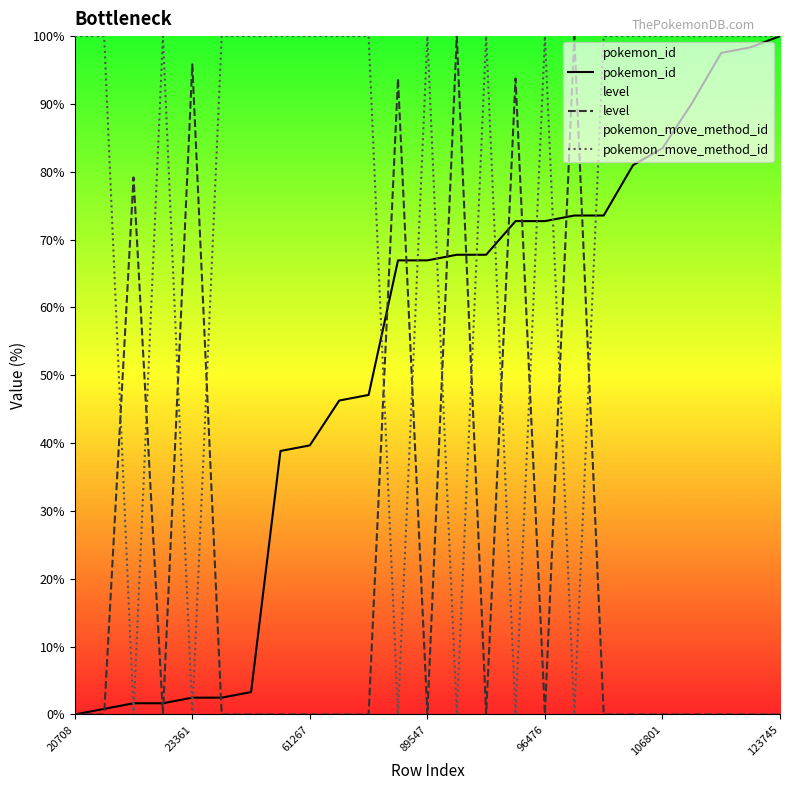

Reading right to left, extract all data points from this chart.

pokemon_id: 100.0	98.3	97.5	90.1	83.5	81.0	73.6	73.6	72.7	72.7	67.8	67.8	66.9	66.9	47.1	46.3	39.7	38.8	3.3	2.5	2.5	1.7	1.7	0.8	0.0
level: 0.0	0.0	0.0	0.0	0.0	0.0	0.0	100.0	0.0	93.8	0.0	100.0	0.0	93.8	0.0	0.0	0.0	0.0	0.0	0.0	95.8	0.0	79.2	0.0	0.0
pokemon_move_method_id: 100.0	100.0	100.0	100.0	100.0	100.0	100.0	0.0	100.0	0.0	100.0	0.0	100.0	0.0	100.0	100.0	100.0	100.0	100.0	100.0	0.0	100.0	0.0	100.0	100.0